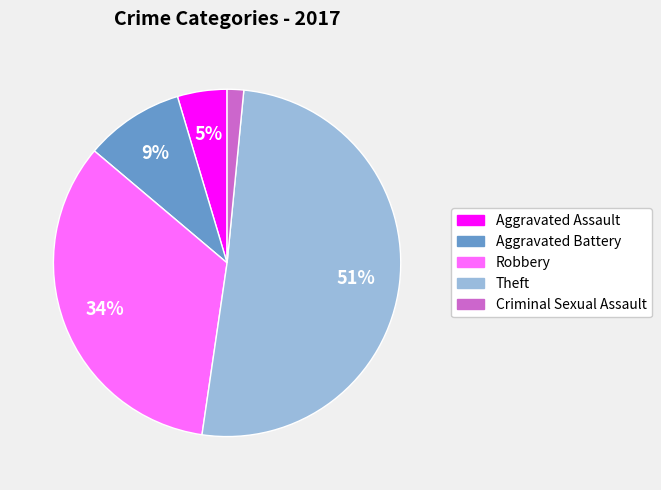

Between Criminal Sexual Assault and Robbery, which is larger?

Robbery